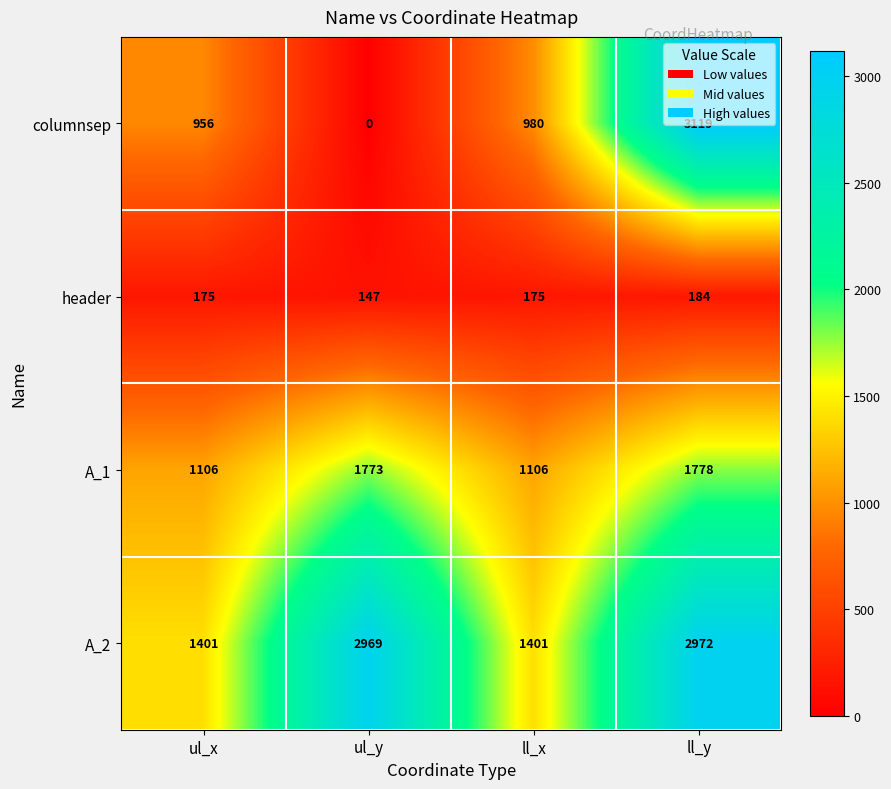

Which series has the widest spread of values?

columnsep